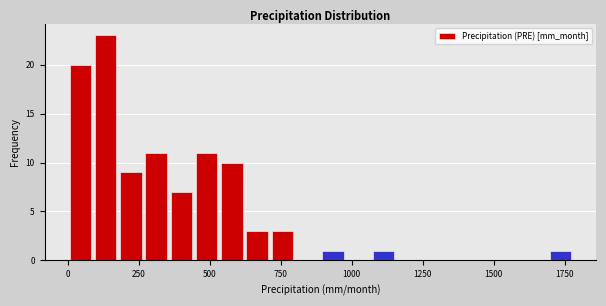

Around what value on the x-axis is the tallest bar? Give the approximate position of its centre, as read against the axis.

150